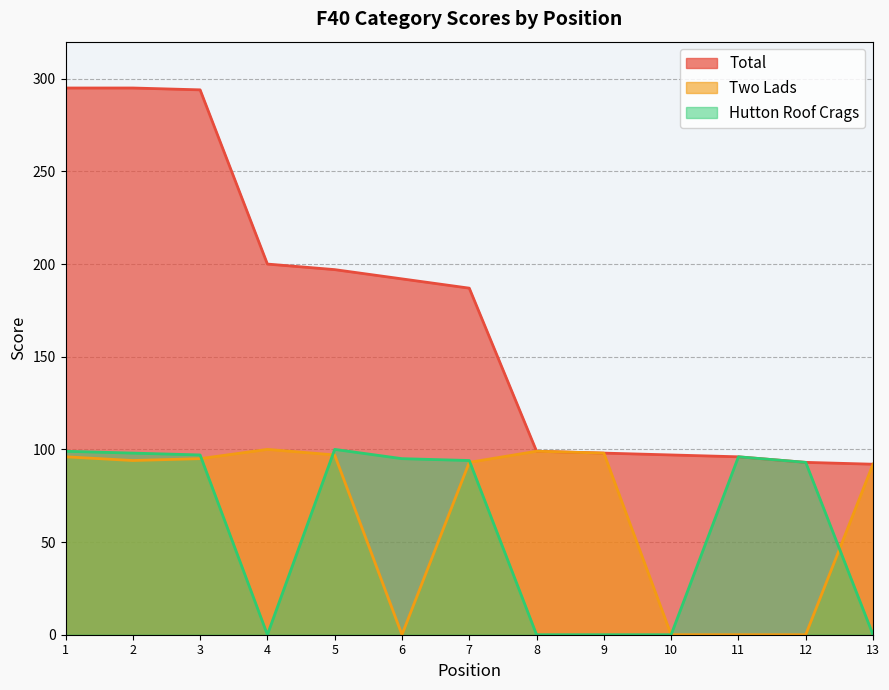

Which series ends up on top after the final intersection of Hutton Roof Crags and Two Lads?

Two Lads